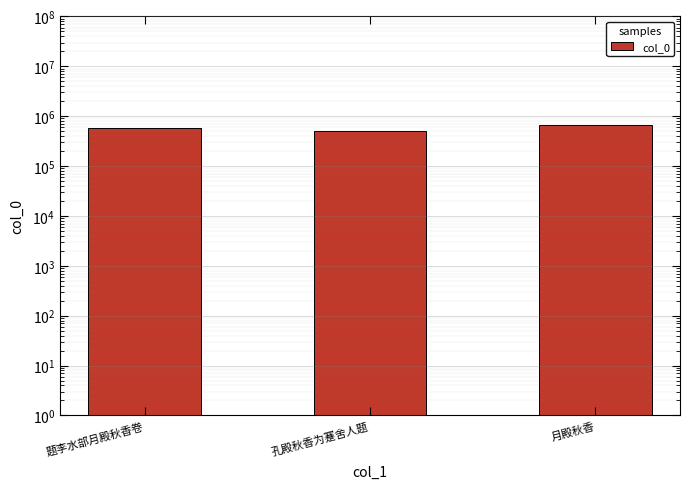

The value at 题李水部月殿秋香卷 is 972453. True or false?

False